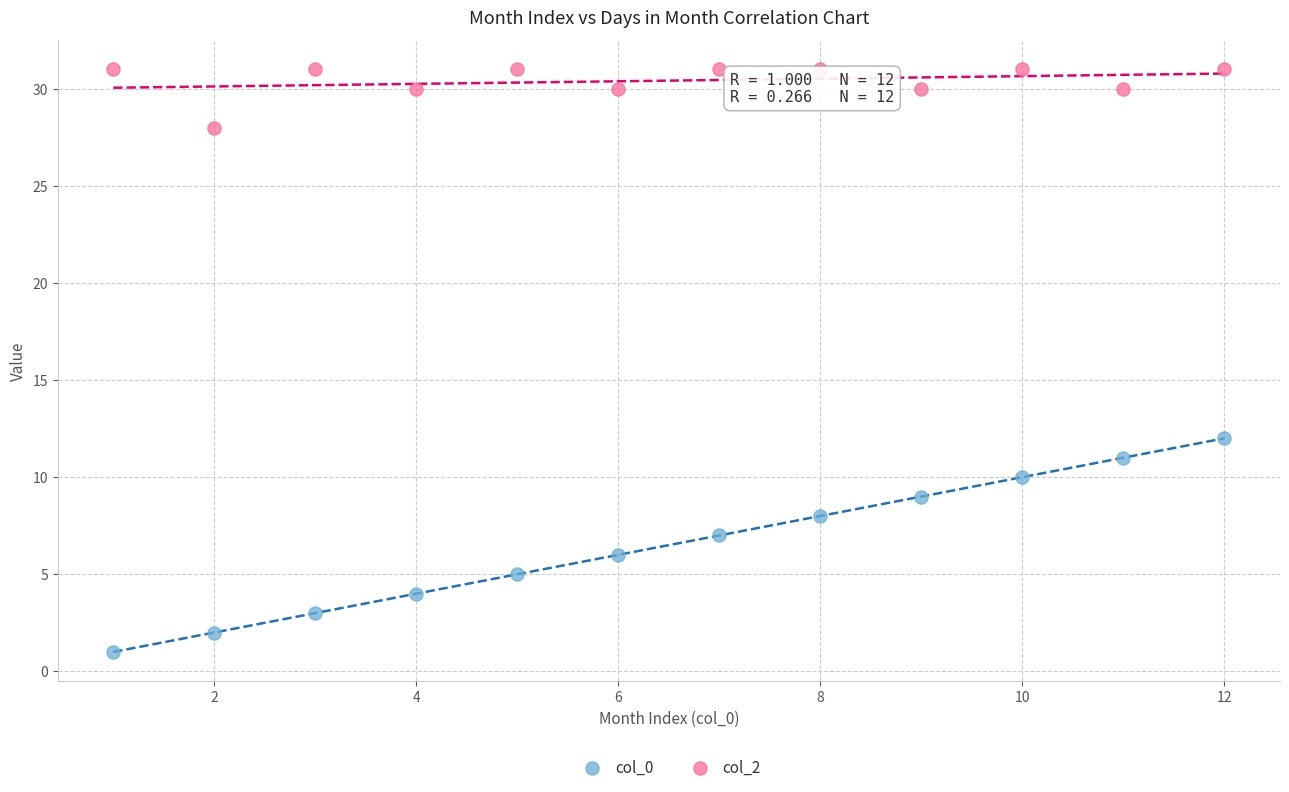

Across all data points, what is the range of Y values (max minus min)?

30